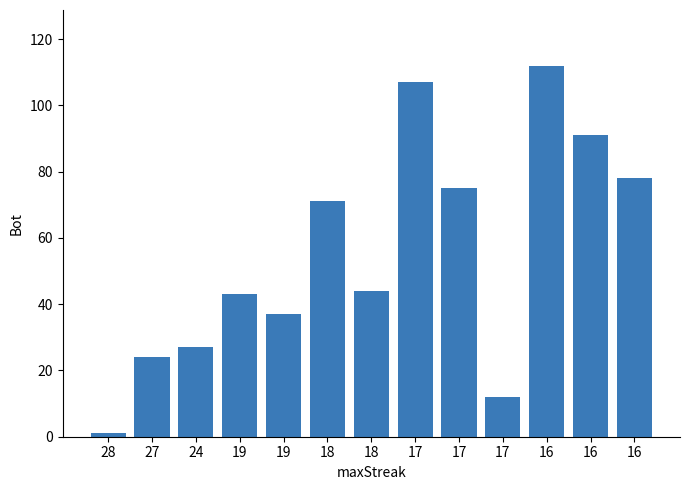

What is the sum of the values at 19 and 18?

87